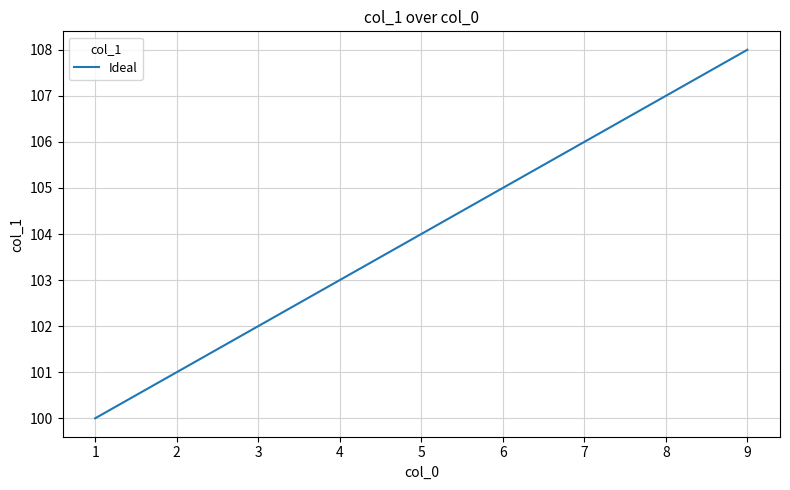

What is the ratio of the value at 2 to the value at 5?

1.0